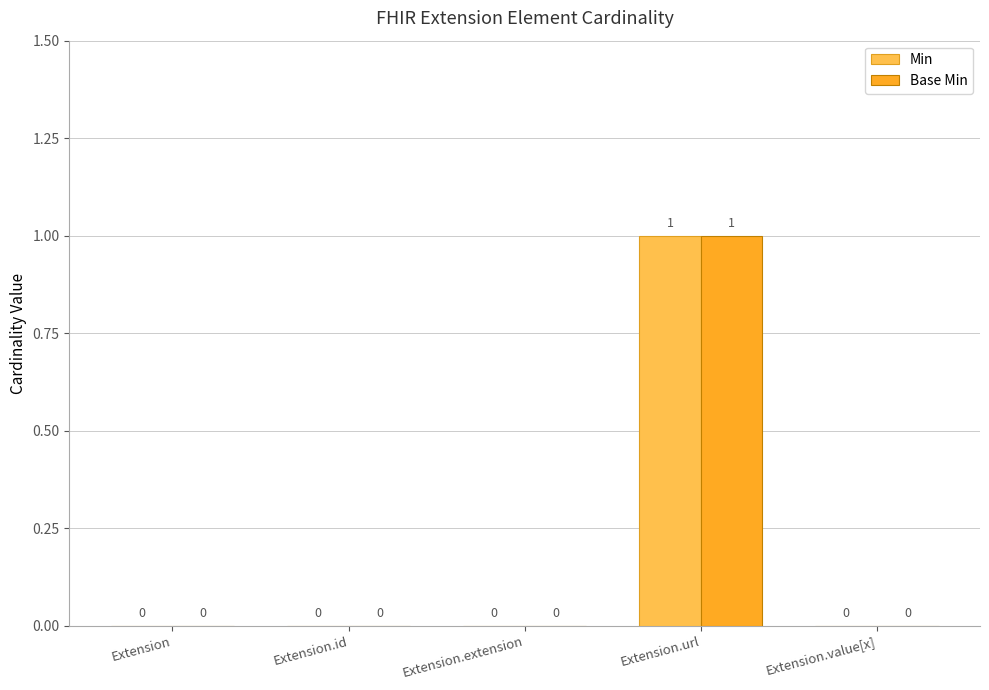

At which label does Base Min reach its peak?

Extension.url